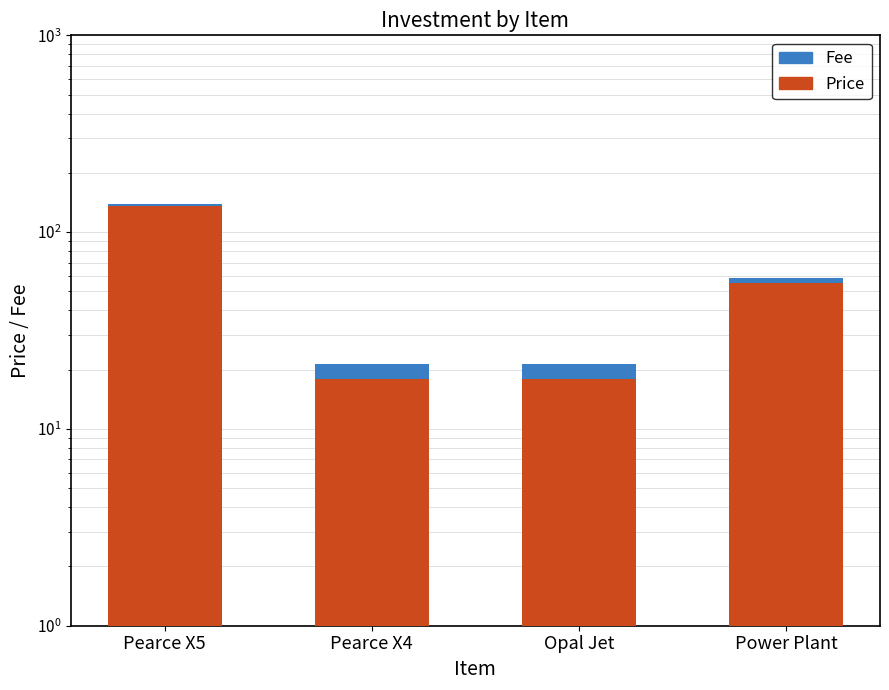

What is the minimum value for Price?

18.0